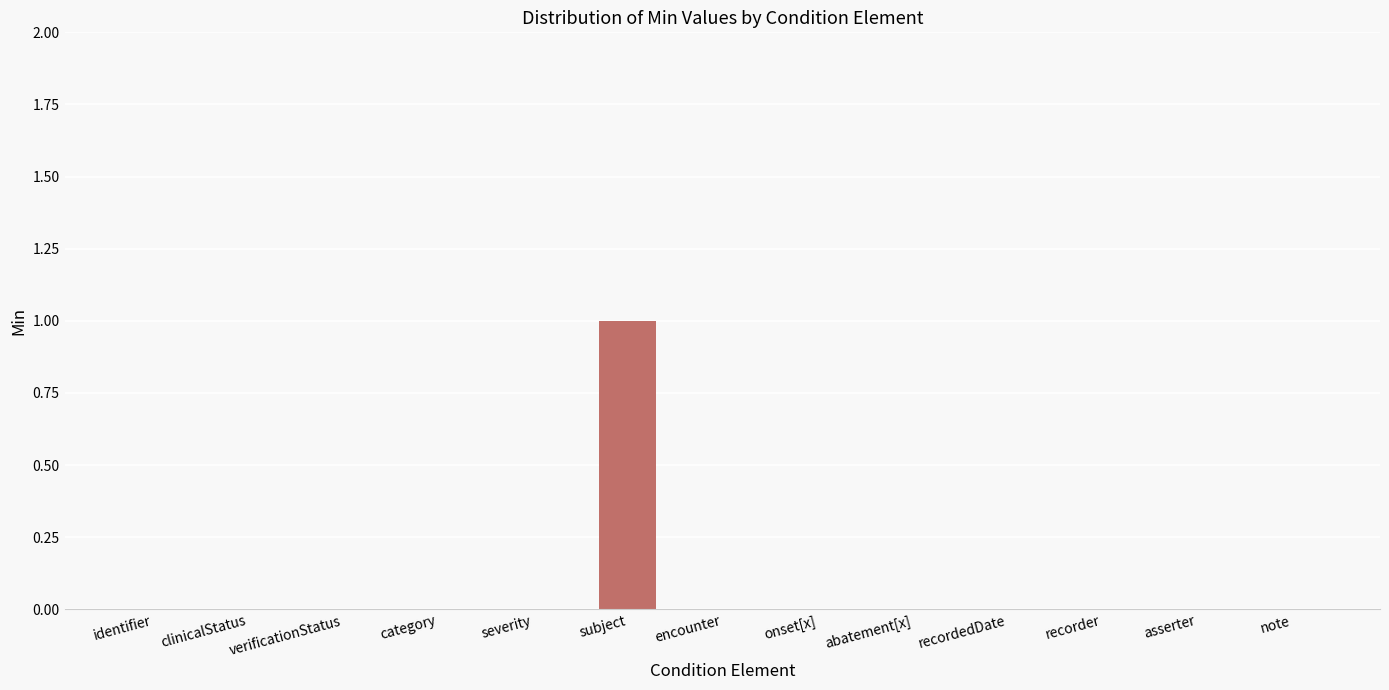

Count the values in the range 0 to 1.

13